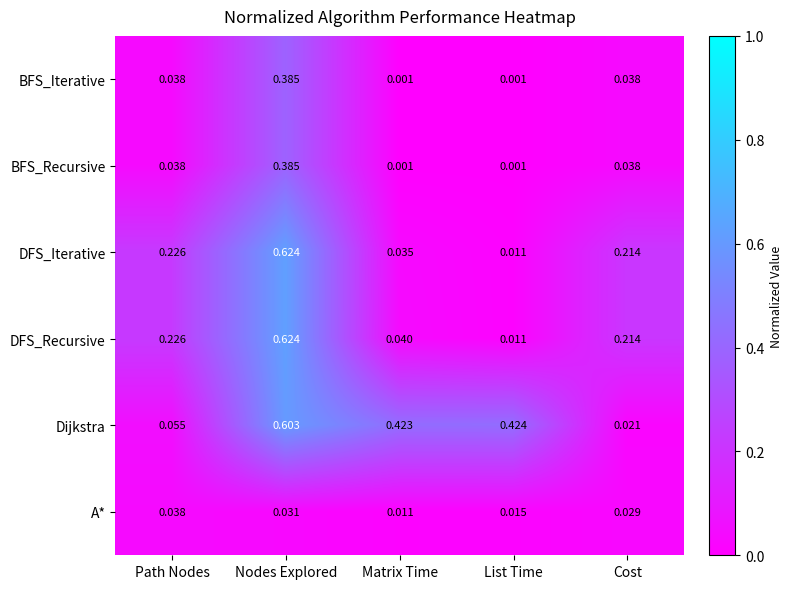

Between Nodes Explored and Cost, which series saw the biggest shift?

Dijkstra